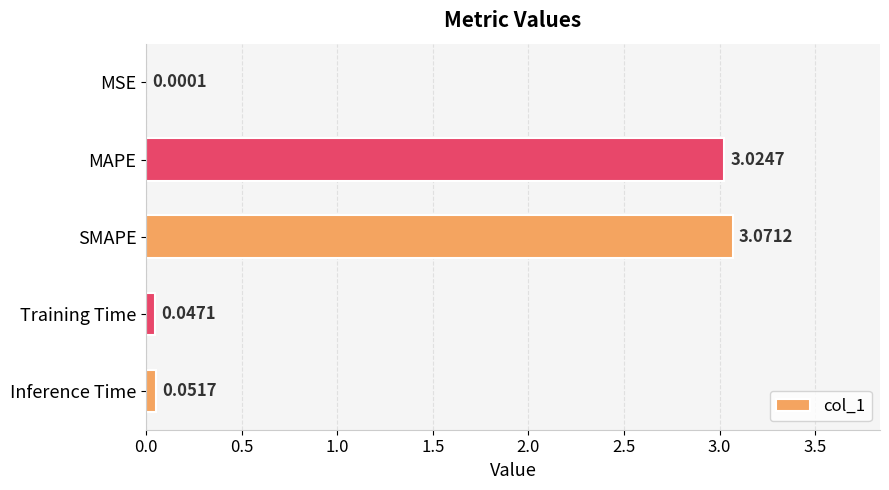

What is the change in value from SMAPE to Inference Time?

-3.0